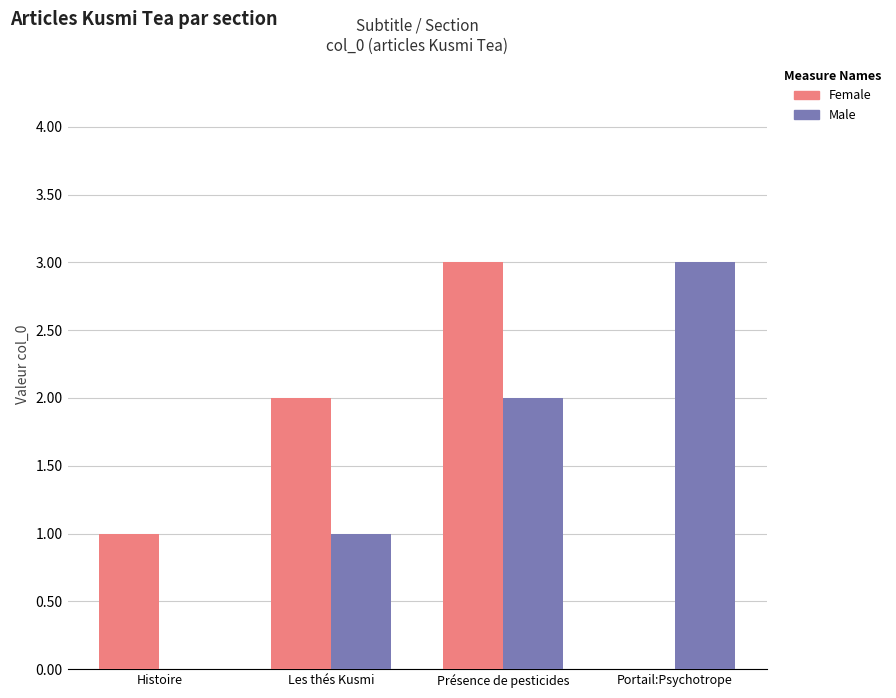

Between Histoire and Portail:Psychotrope, which series saw the biggest shift?

Male